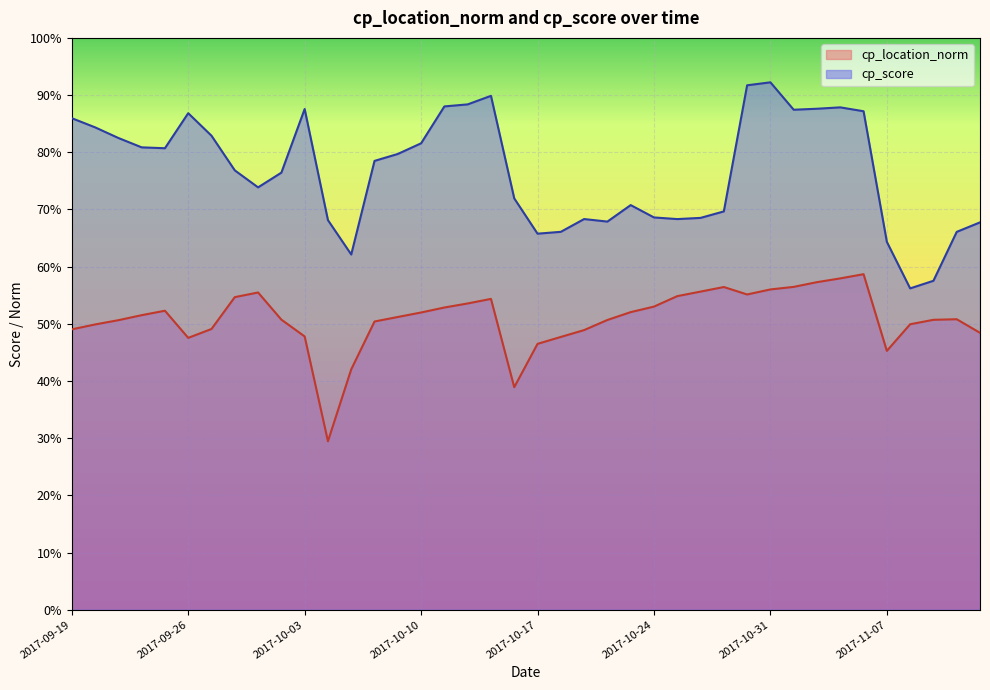

True or false: cp_score and cp_location_norm cross at least once.

False